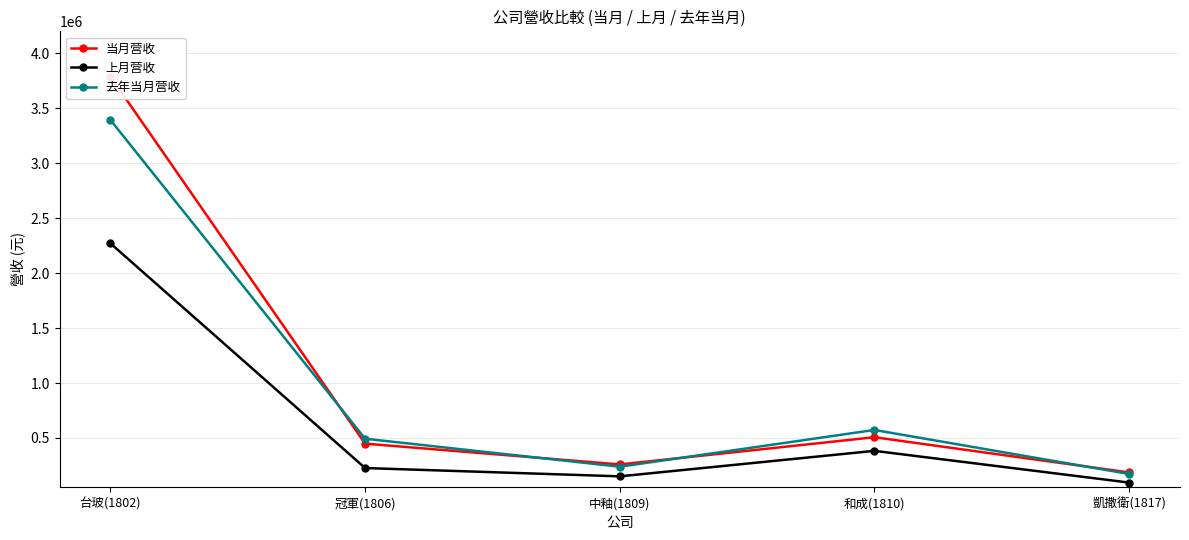

The 去年当月营收 series shows 140226 at 和成(1810). True or false?

False